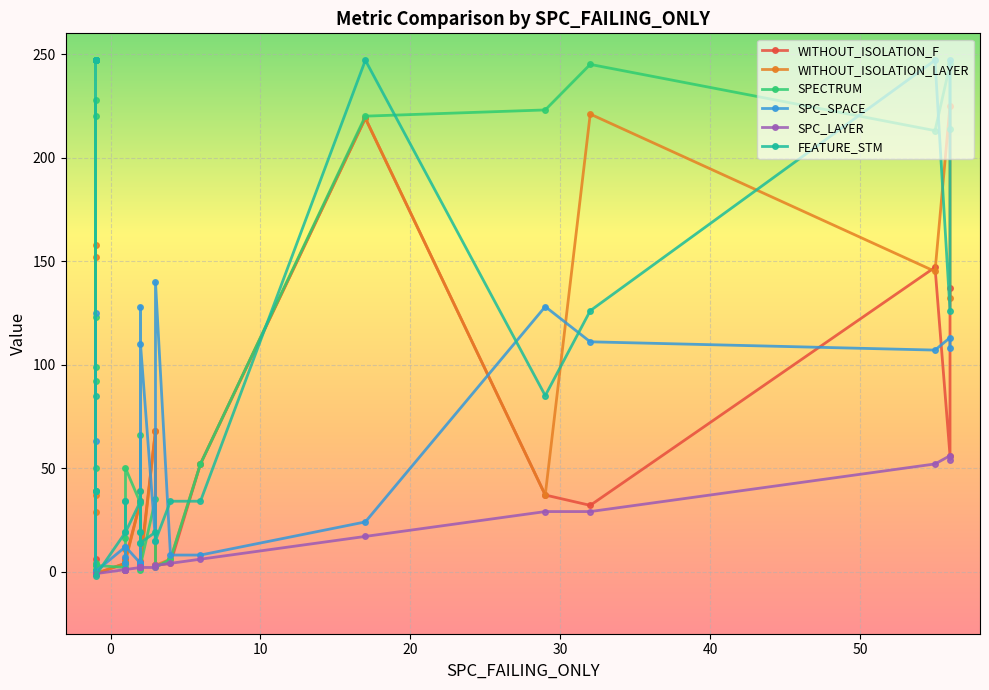

How many interior local peaks does the SPECTRUM series have?

9